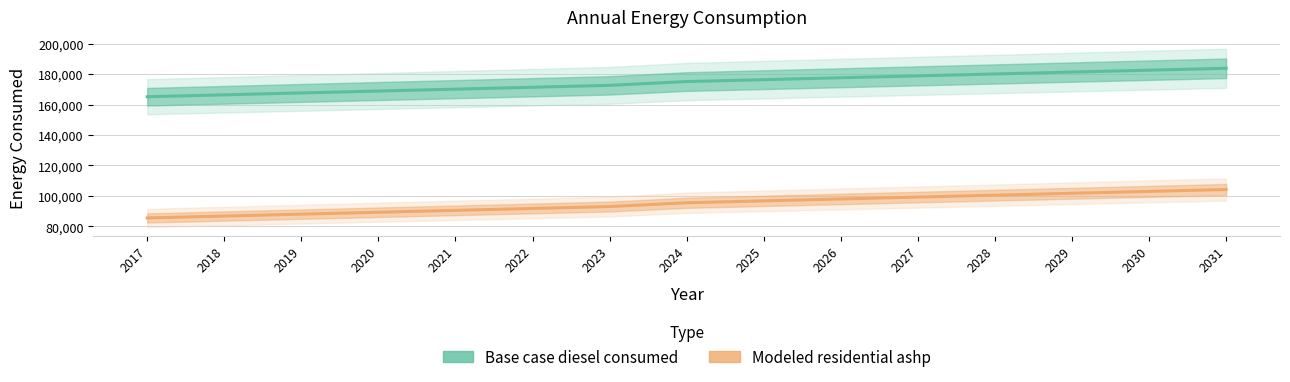

At which category is the sum across all series the highest?

2031